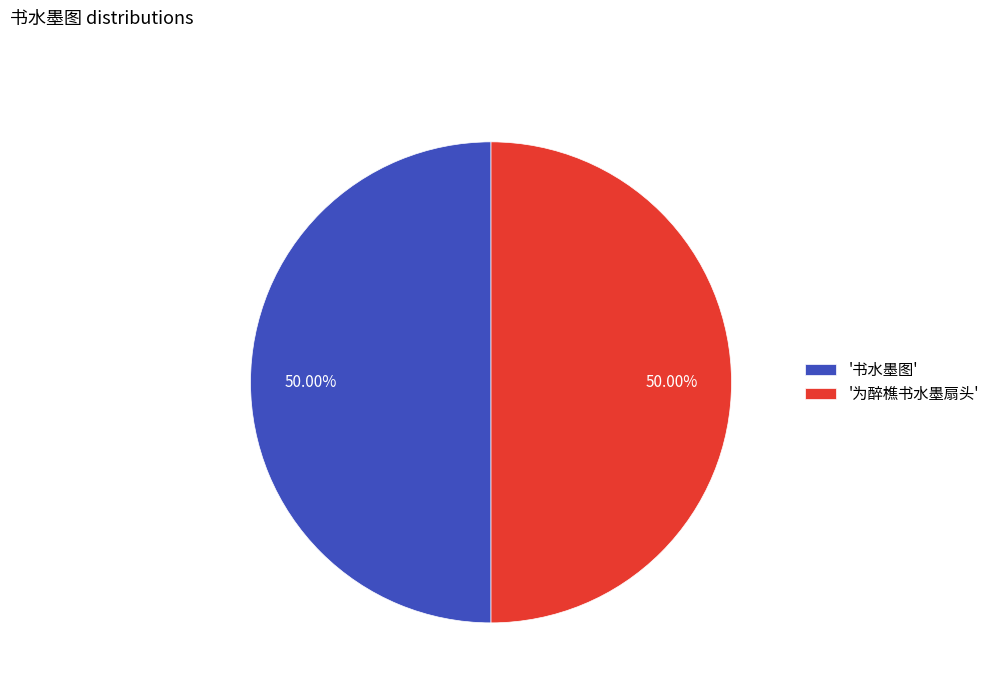

Combined, do '为醉樵书水墨扇头' and '书水墨图' account for over 50%?

Yes